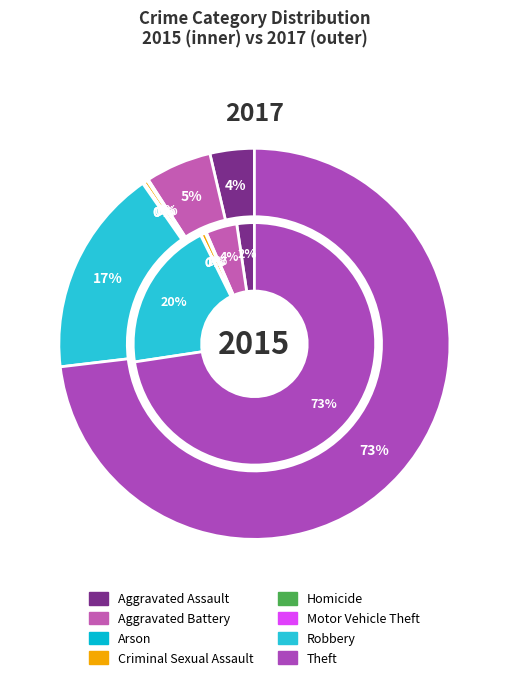

How many segments does this pie chart have?

8